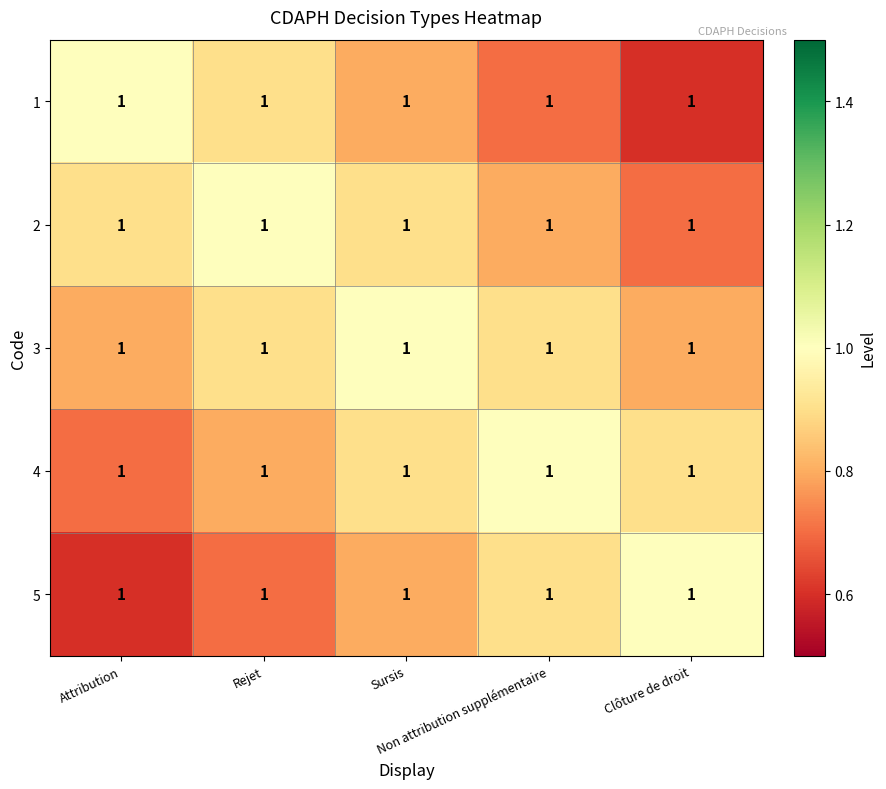

How many 2 values are between 0 and 1?

5